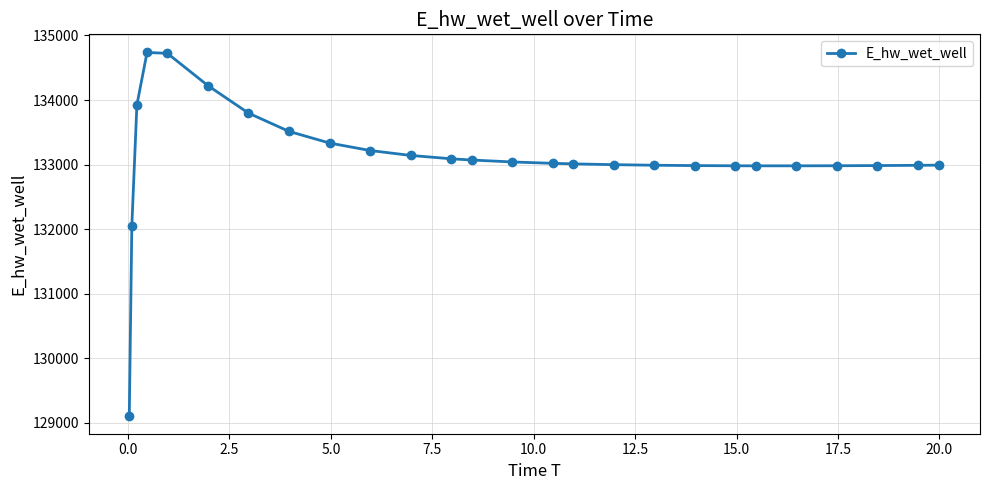

True or false: there are more than 0 points higher than both neighbors.

True